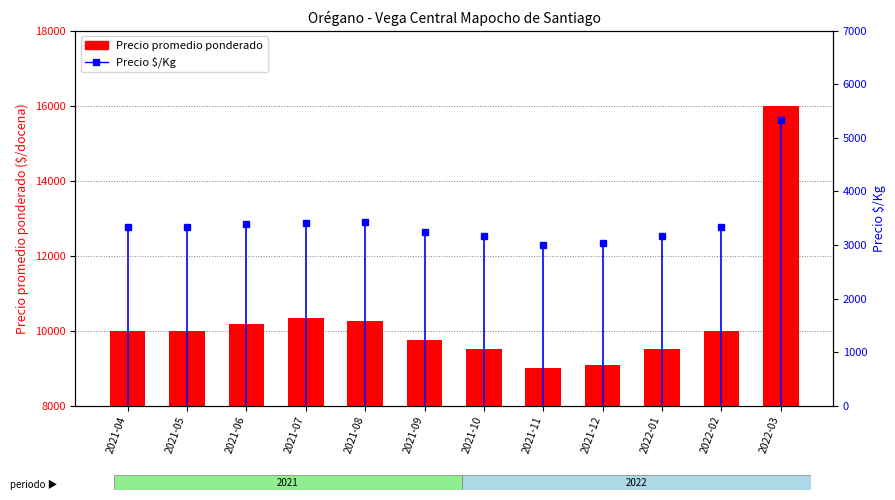

Rank the series by their maximum value, from lowest to highest.

Precio $/Kg, Precio promedio ponderado